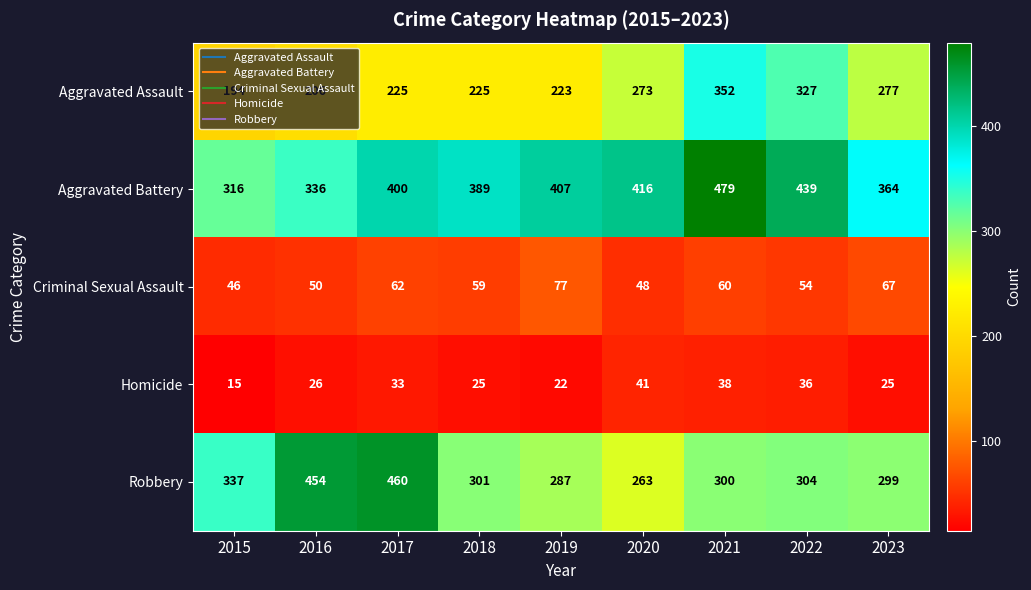

What is the difference between the second highest and second lowest values in the Homicide series?

16